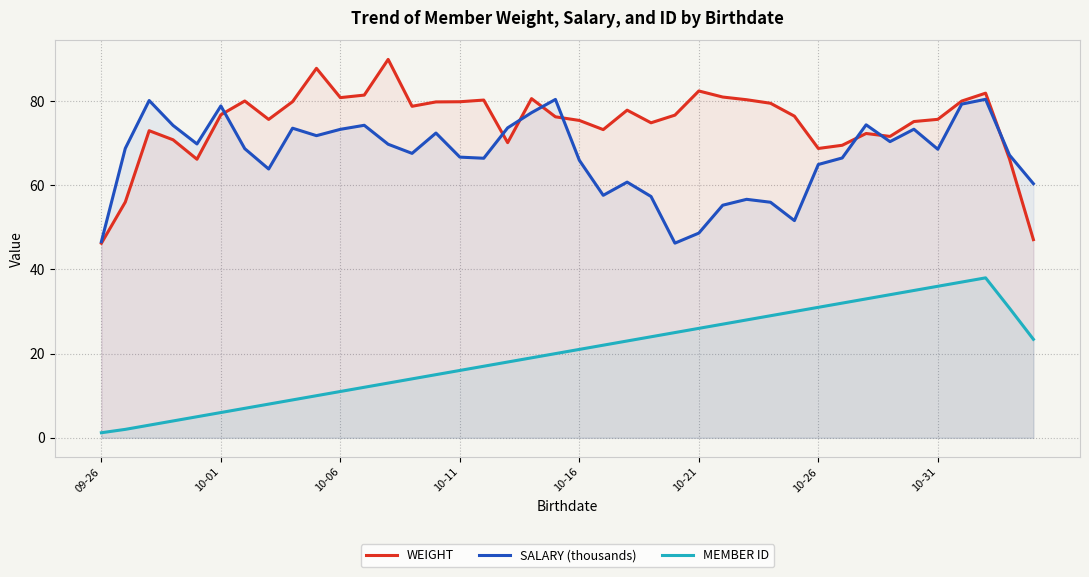

What is the lowest value of the WEIGHT series?

46.2